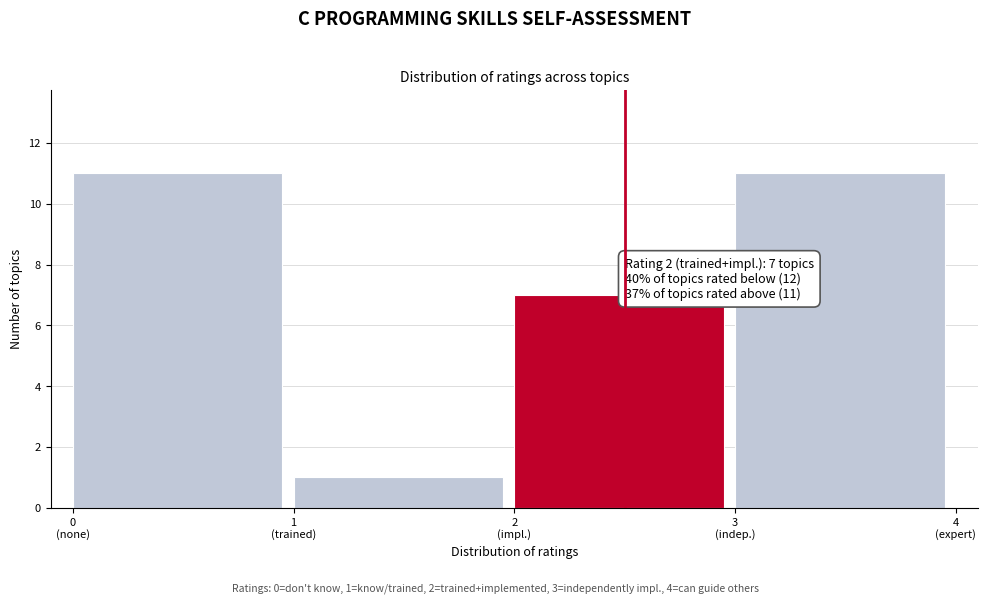

Reading right to left, list all the values displayed in this chart.

11	7	1	11